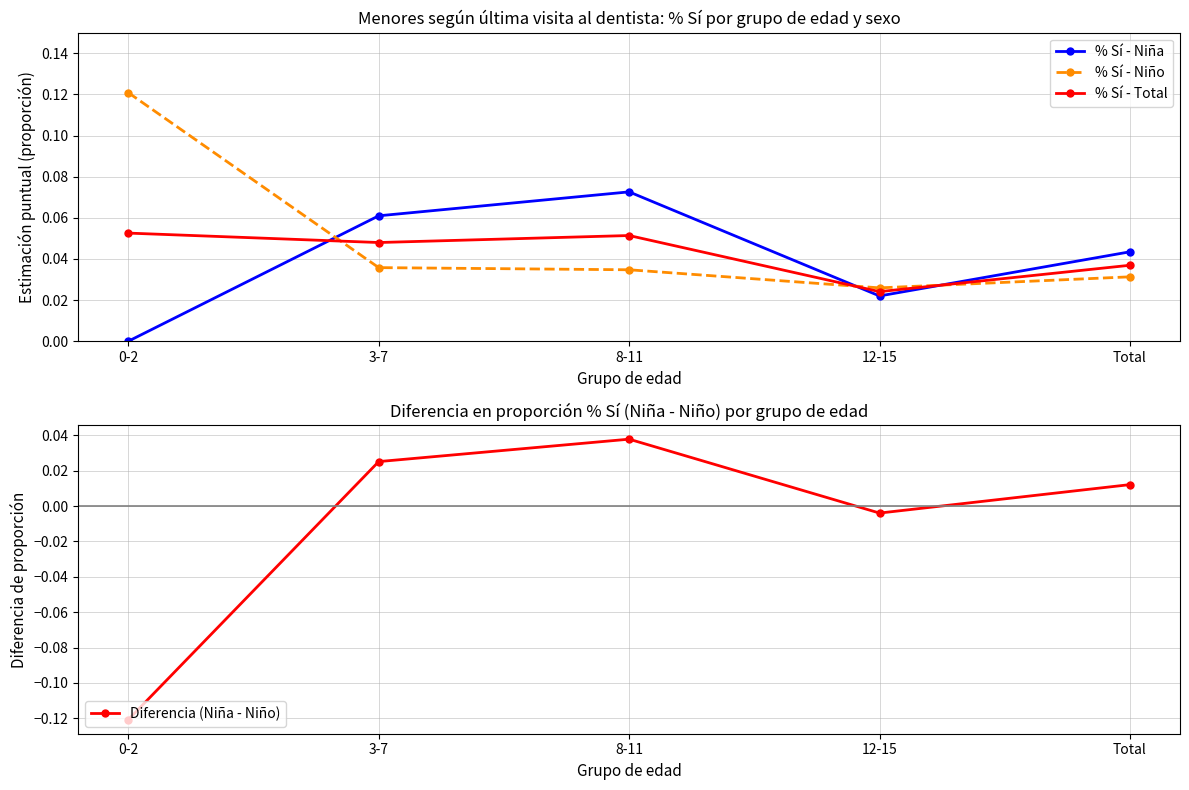

Where is the first local maximum for % Sí - Total?

8-11